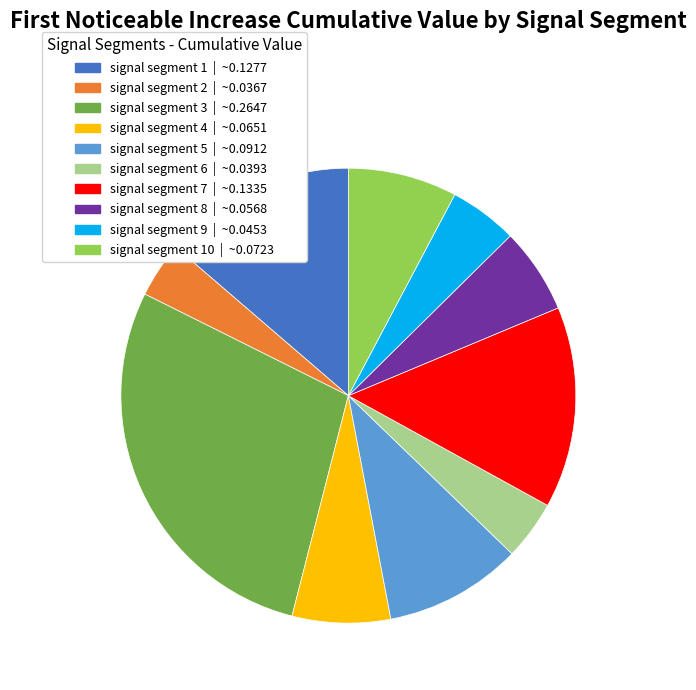

Is there a majority slice in this chart?

No